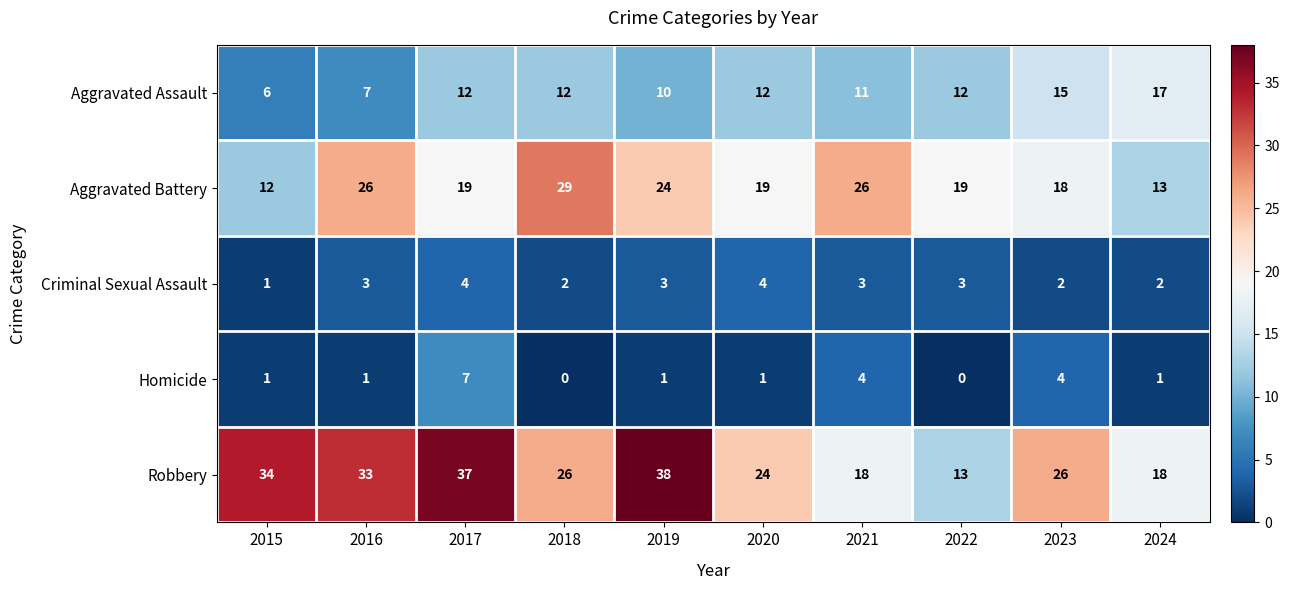

Which series has the widest spread of values?

Robbery